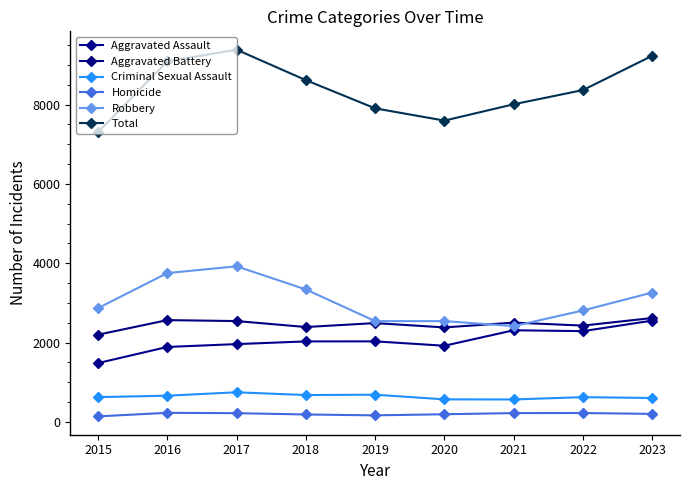

How many distinct data groups are displayed?

6